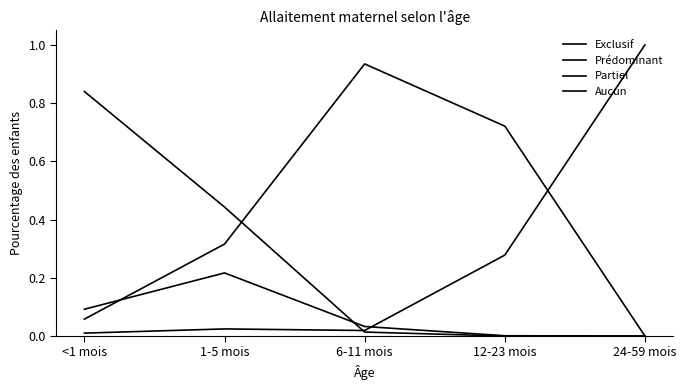

How many lines are shown in the chart?

4